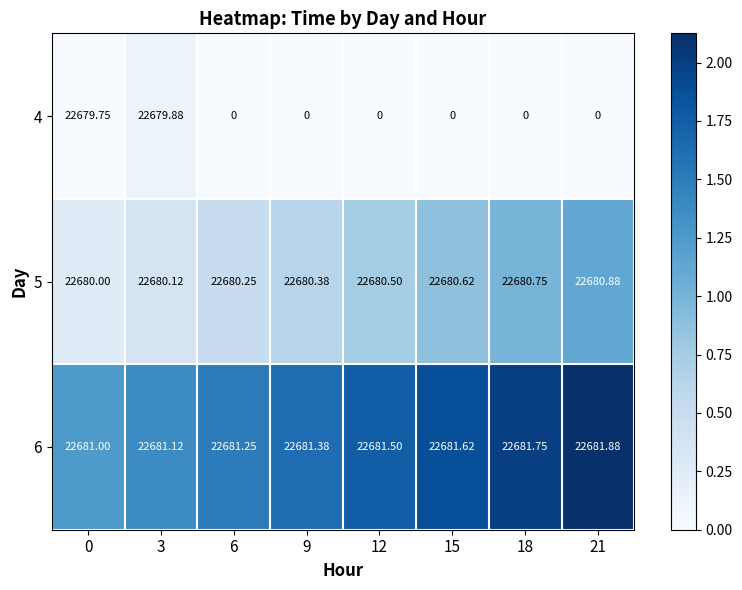

Is the value of 4 at 9 greater than the value of 6 at 6?

No